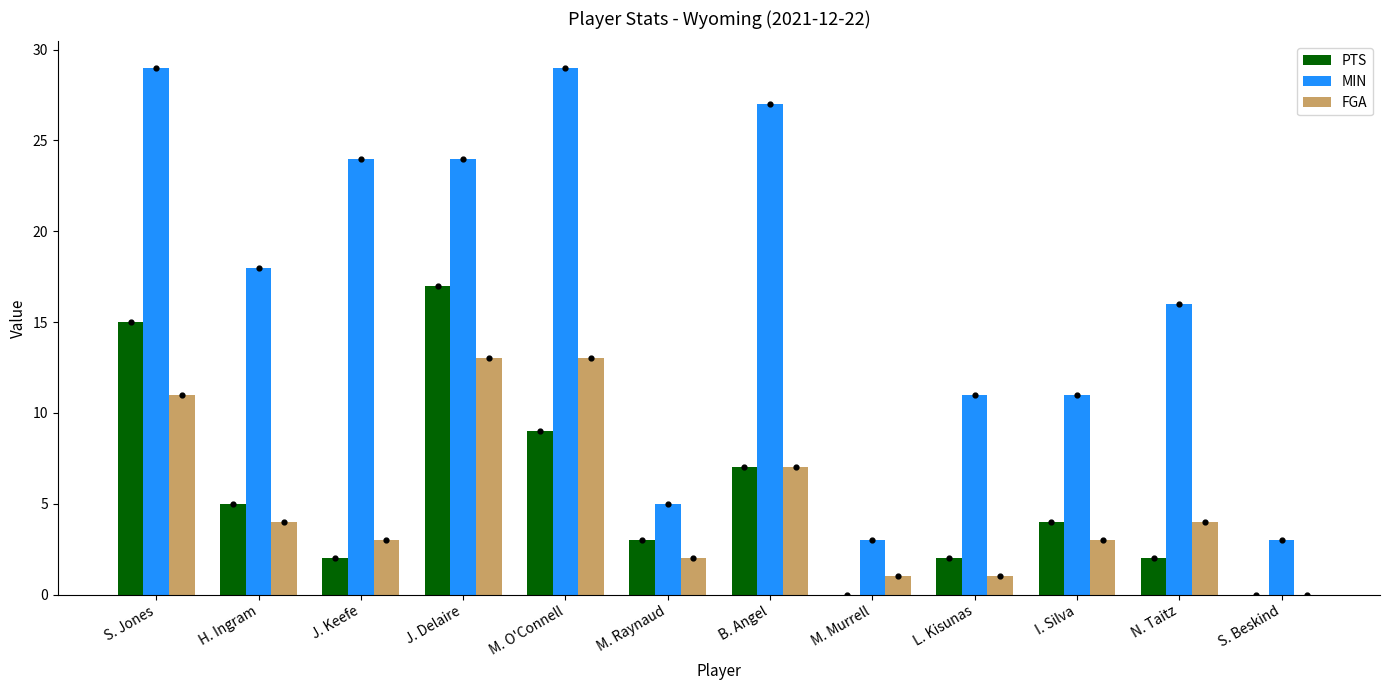

Is the value of FGA at J. Keefe greater than the value of PTS at M. O'Connell?

No